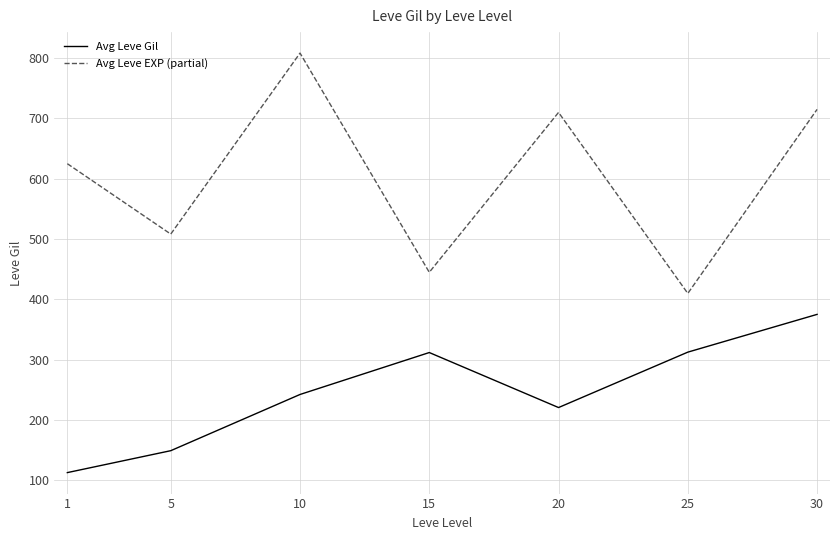

How many categories are shown in the chart?

7